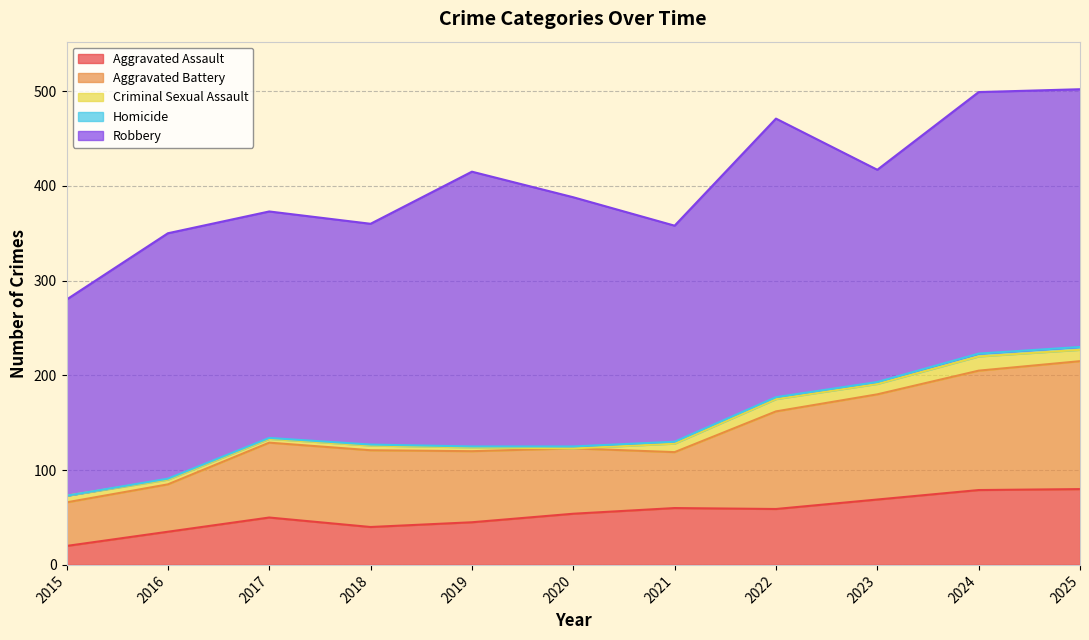

How many interior local peaks does the Aggravated Battery series have?

1